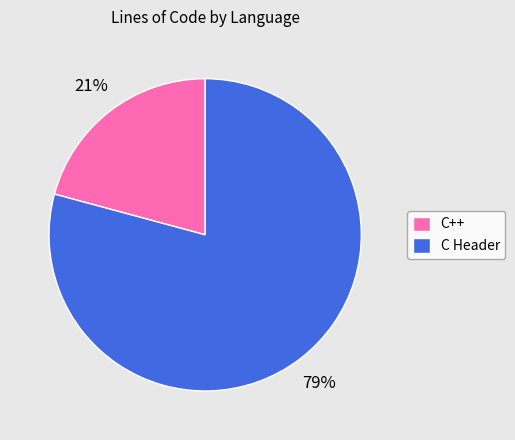

To the nearest percent, what is the difference between the C++ and C Header slice percentages?

58%